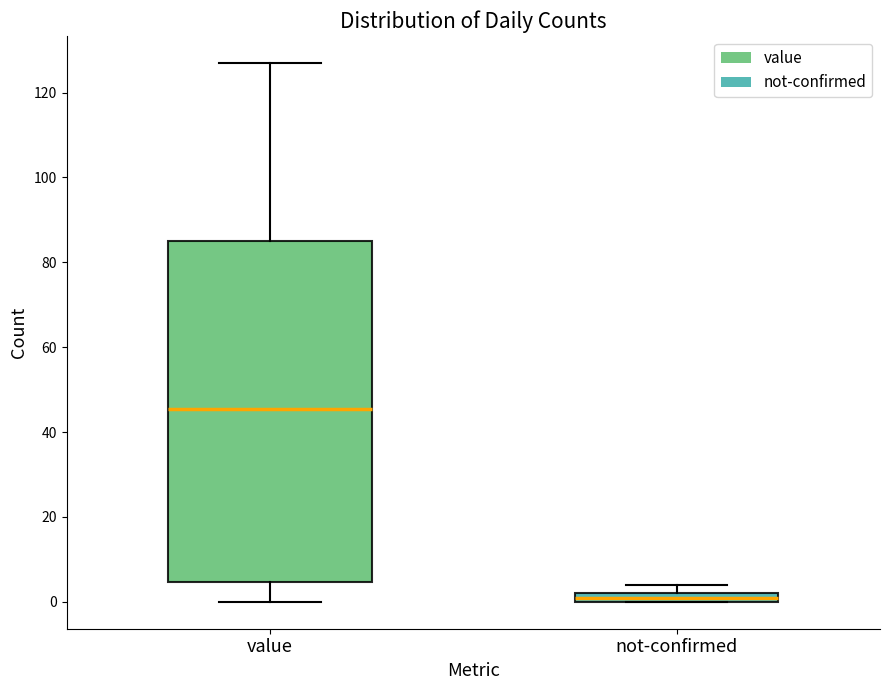

Where does the median line of the box for value sit on the y-axis? The values are not printed on the chart, so give them approximately, as read against the axis.

46